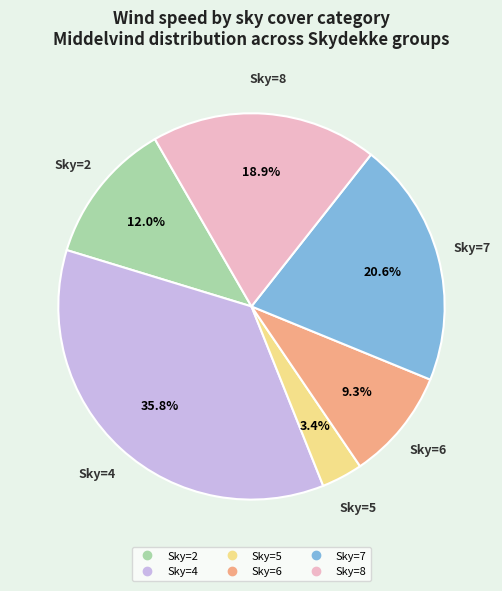

Does any single category account for the majority?

No